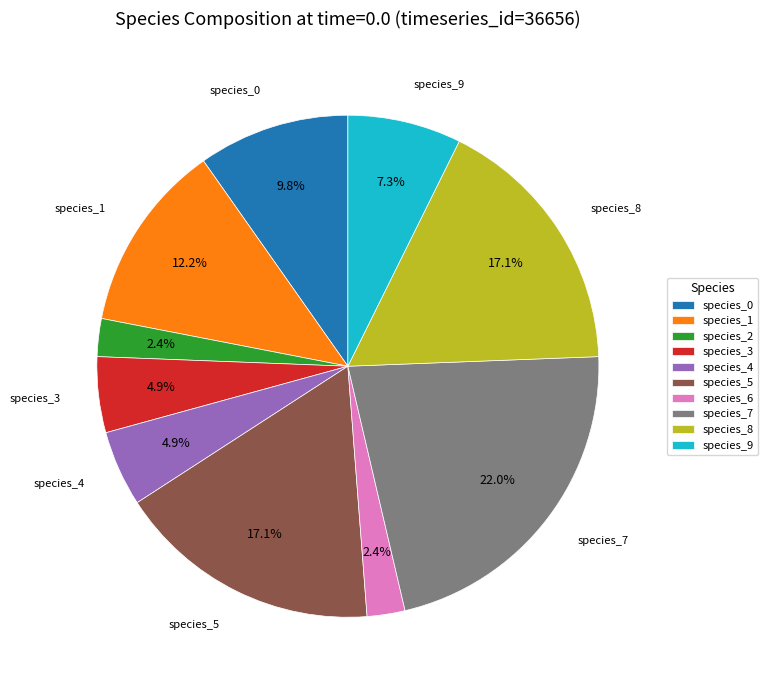

Is it true that species_8 is 17% of the pie?

True